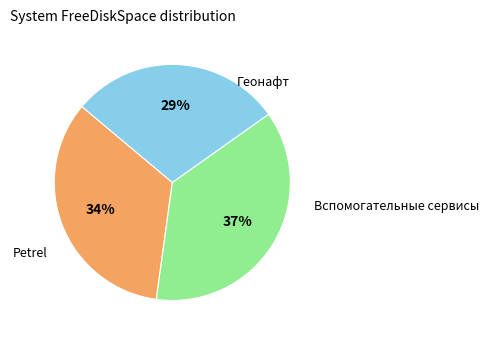

To the nearest percent, what is the average slice percentage?

33%